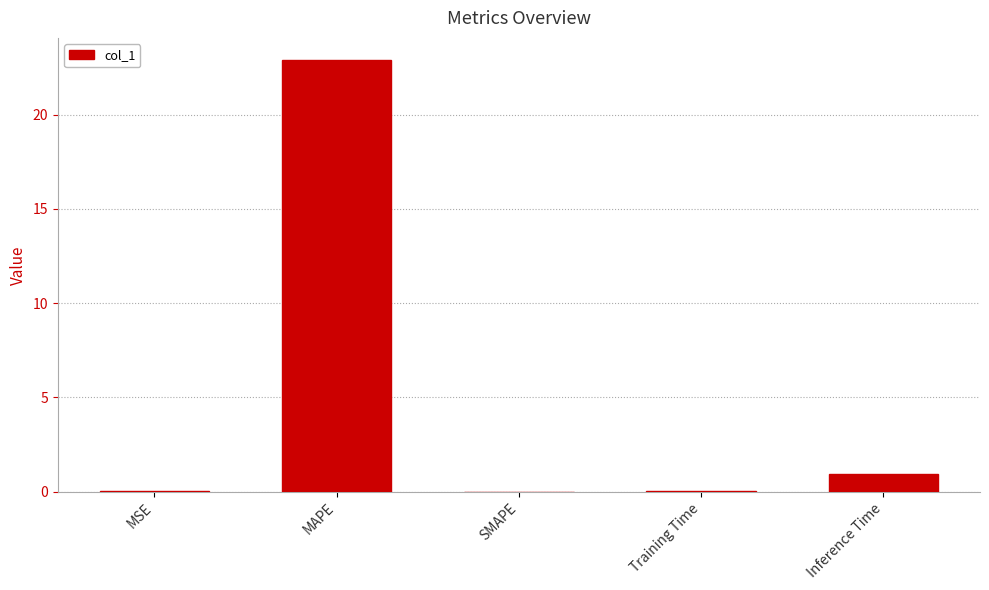

What is the sum of all values?

24.0